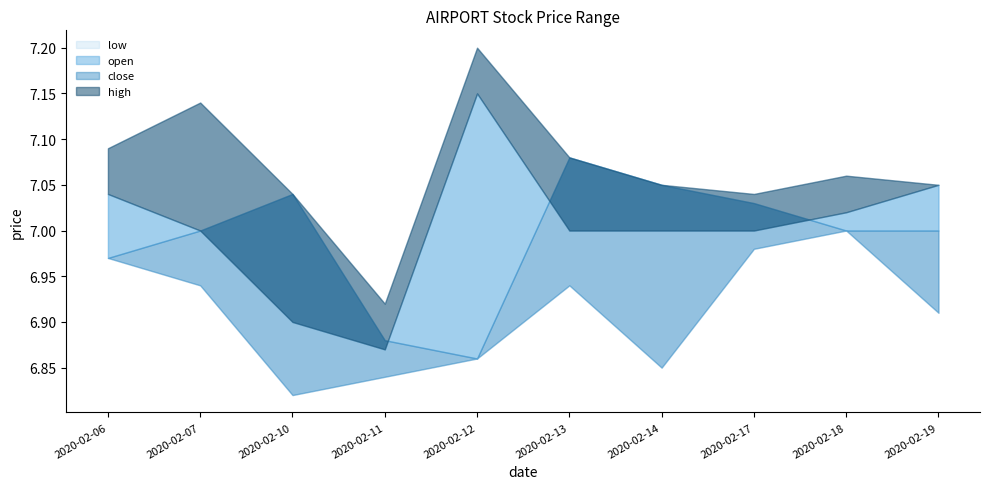

Rank the categories by high value from highest to lowest.

2020-02-12, 2020-02-07, 2020-02-06, 2020-02-13, 2020-02-18, 2020-02-14, 2020-02-19, 2020-02-10, 2020-02-17, 2020-02-11